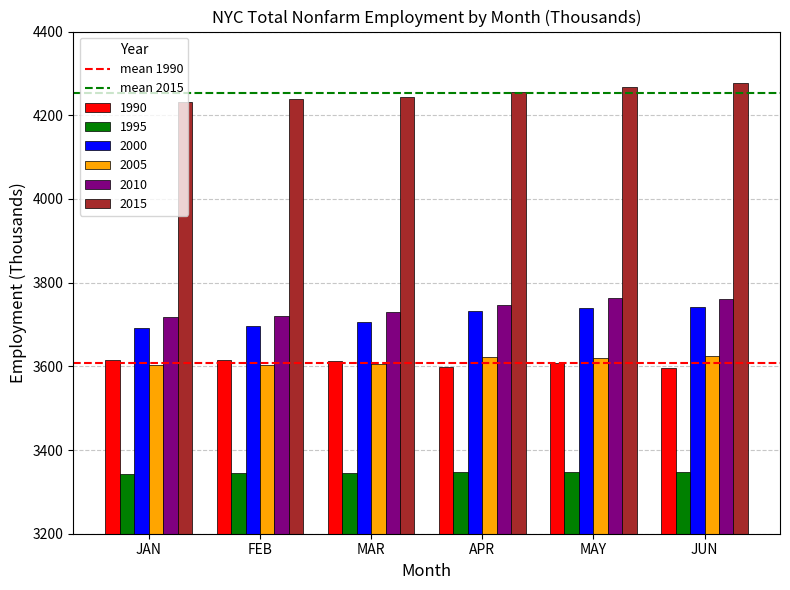

Which series has the largest total across all categories?

2015